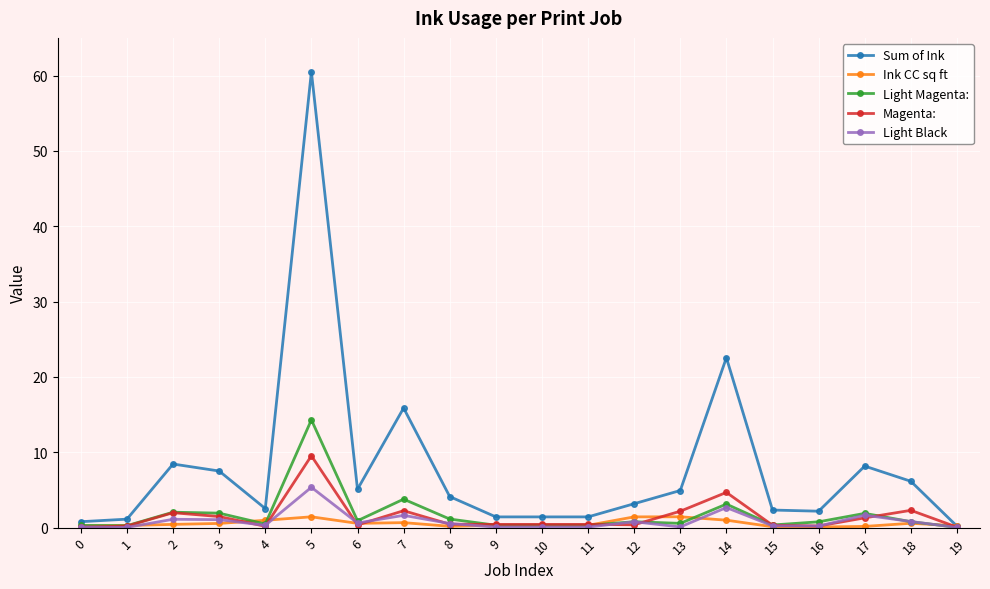

What are all the series names shown in the legend?

Sum of Ink, Ink CC sq ft, Light Magenta:, Magenta:, Light Black